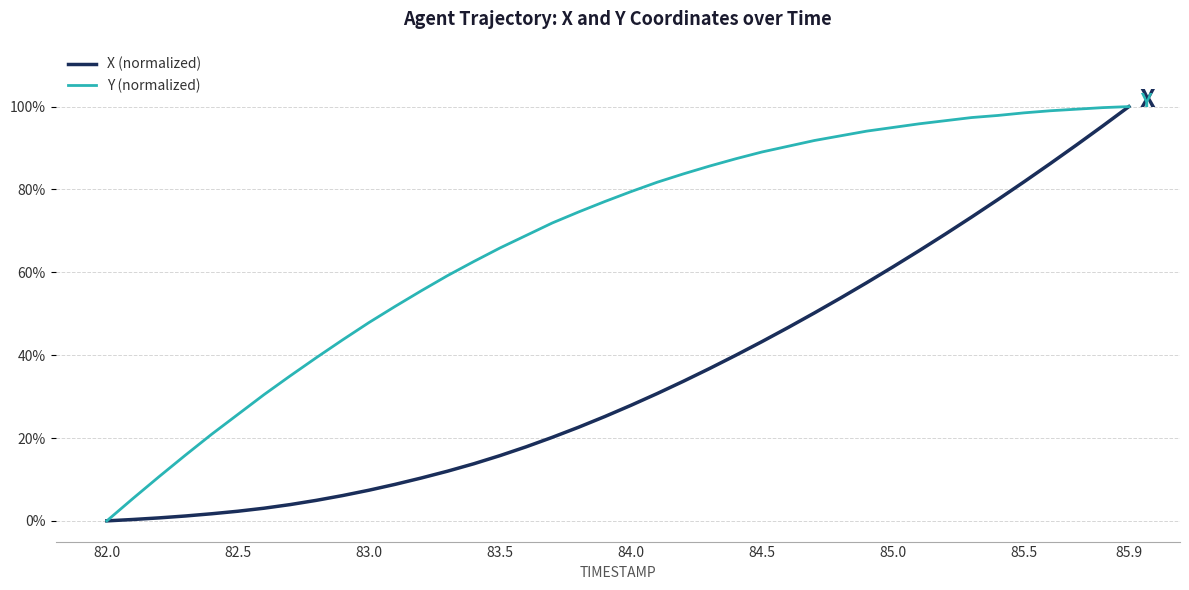

True or false: Y (normalized) and X (normalized) intersect in this chart.

False